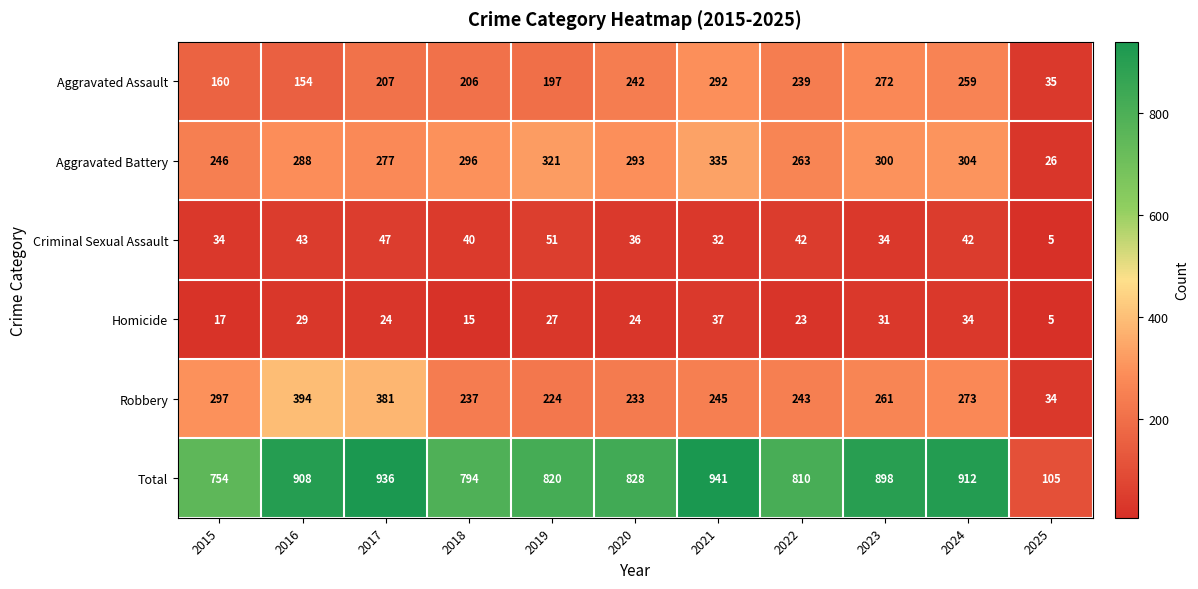

Which series changed the most between 2019 and 2025?

Total